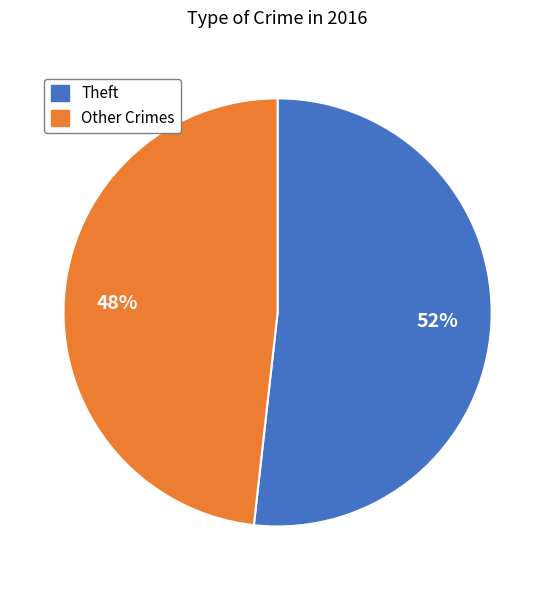

Rank the categories by value from lowest to highest.

Other Crimes, Theft